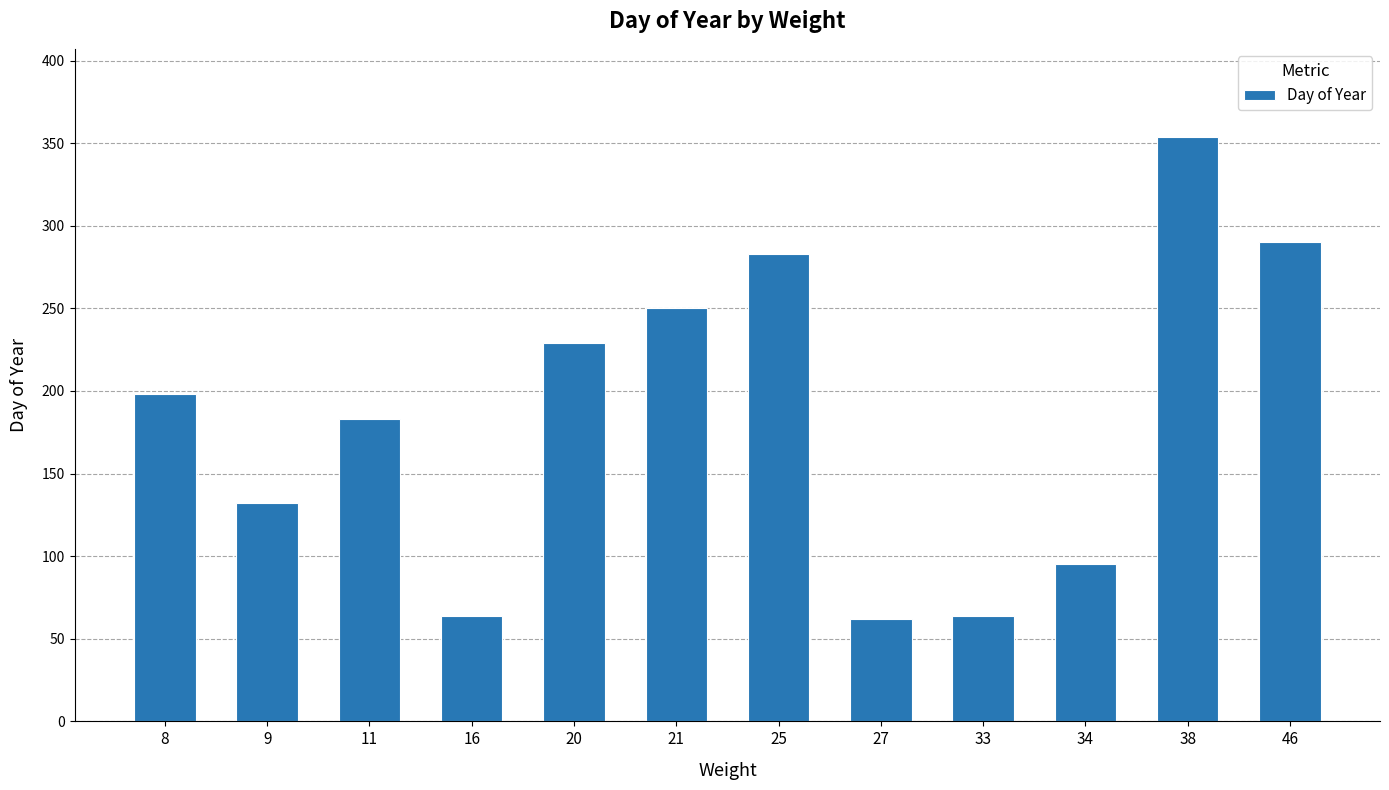

What is the value of the 2nd bar from the left?

132.0